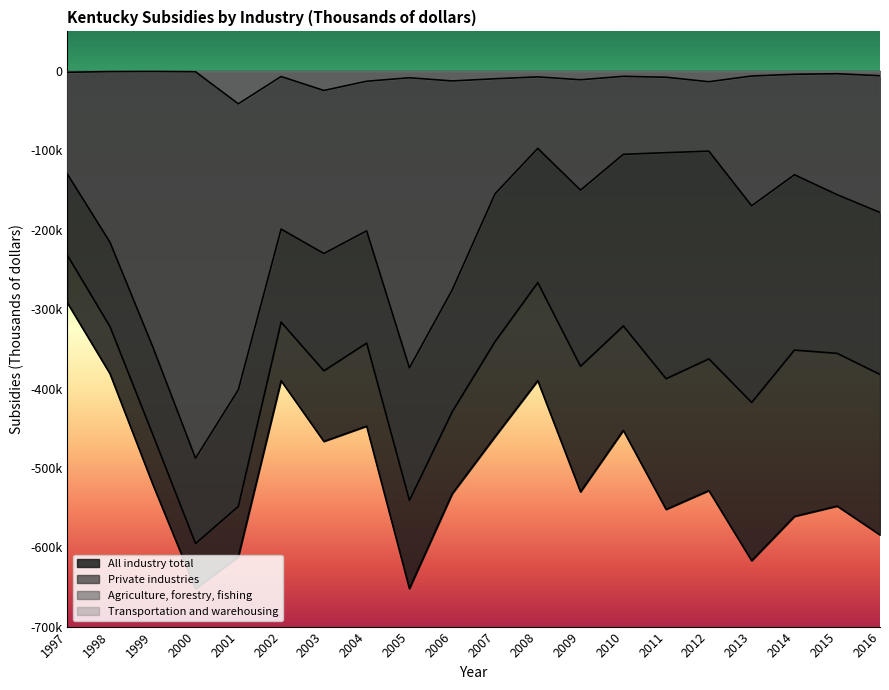

How many interior local peaks does the Private industries series have?

6